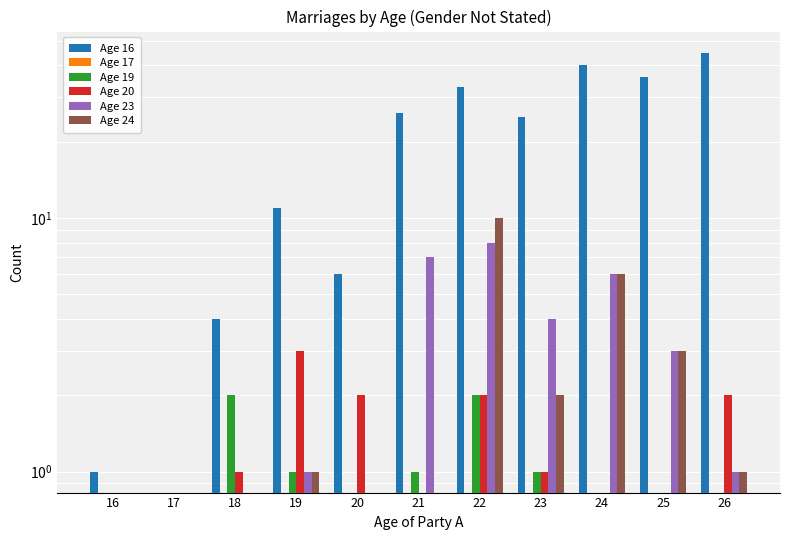

Is the value of Age 19 at 23 greater than the value of Age 16 at 16?

No